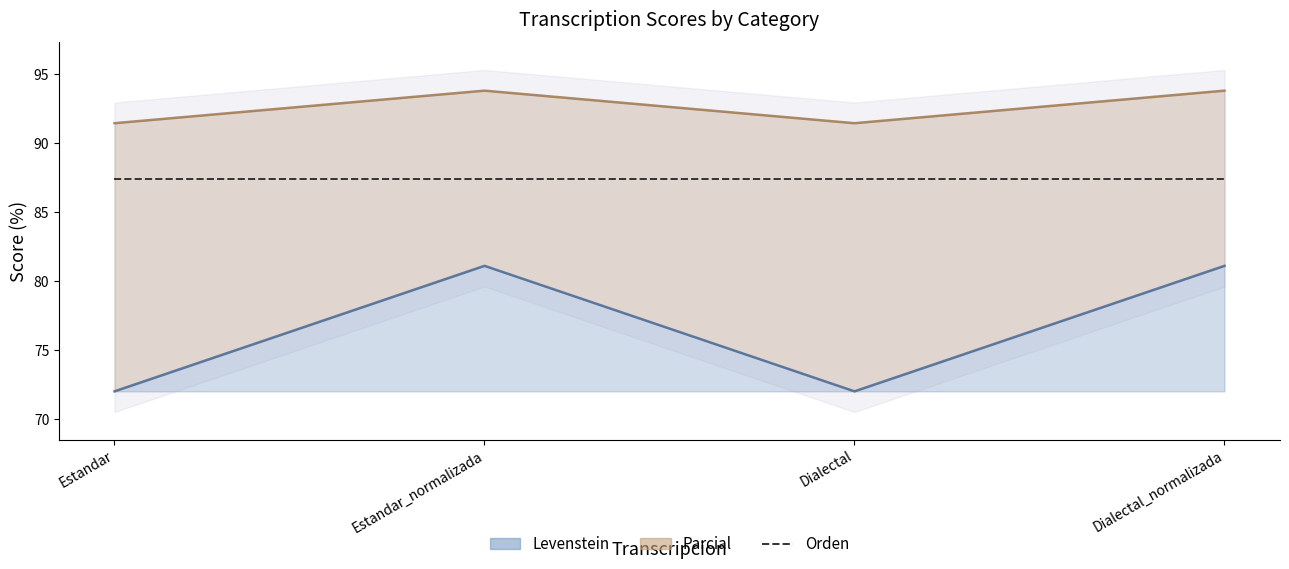

True or false: Levenstein and Parcial cross at least once.

False